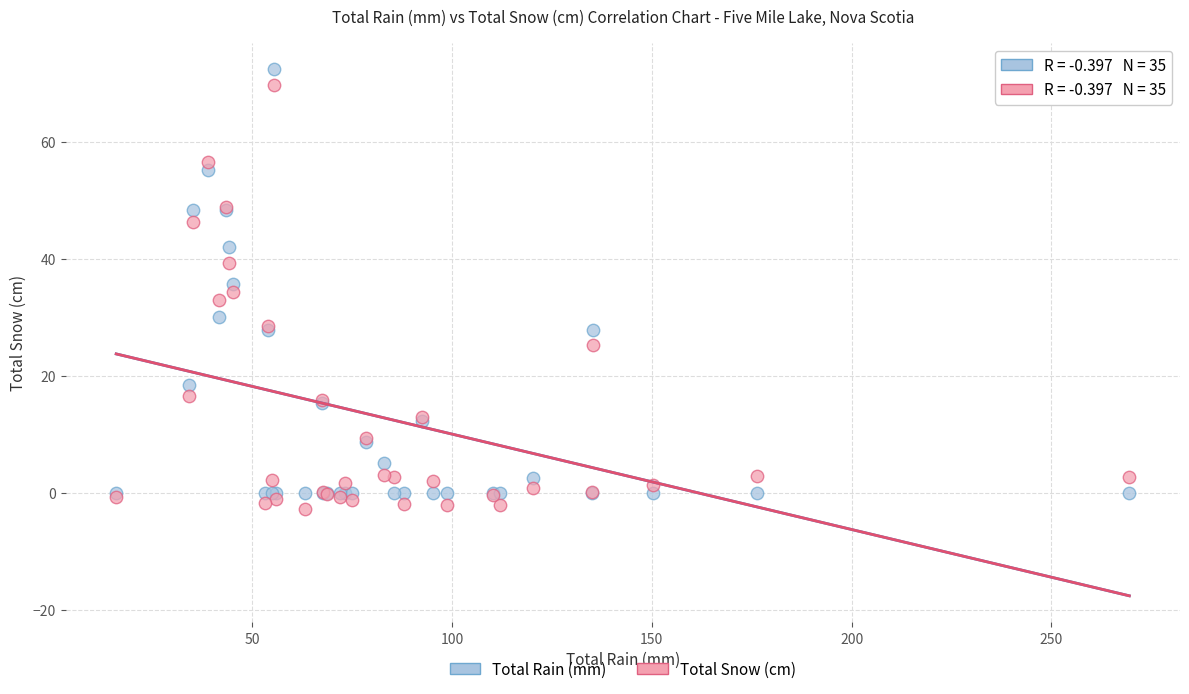

Which series reaches the maximum Y coordinate?

Total Rain (mm)